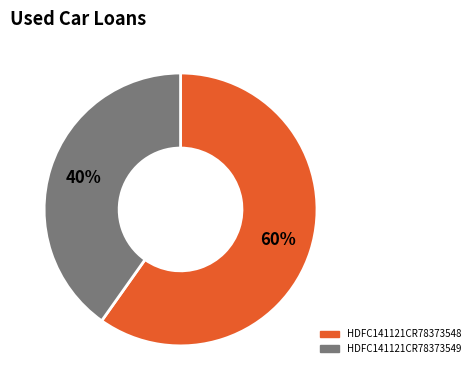

Rank the categories by value from lowest to highest.

HDFC141121CR78373549, HDFC141121CR78373548